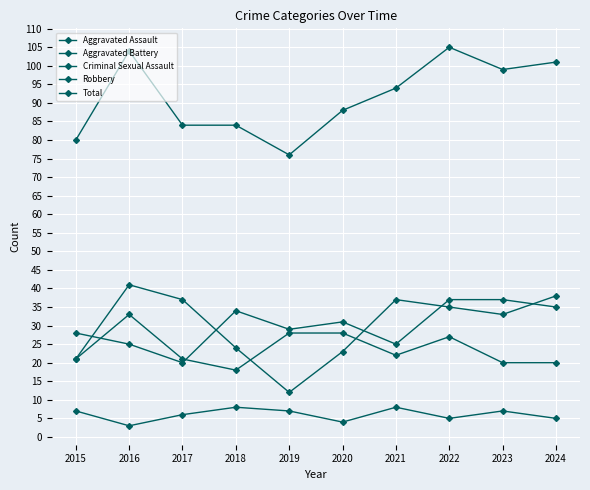

How many data points does each series have?

10